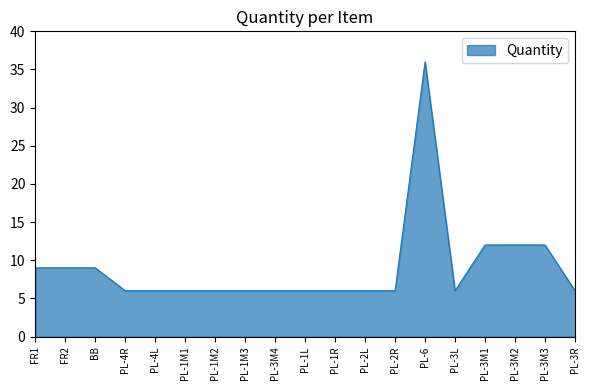

At which category does the chart reach its peak across all series?

PL-6